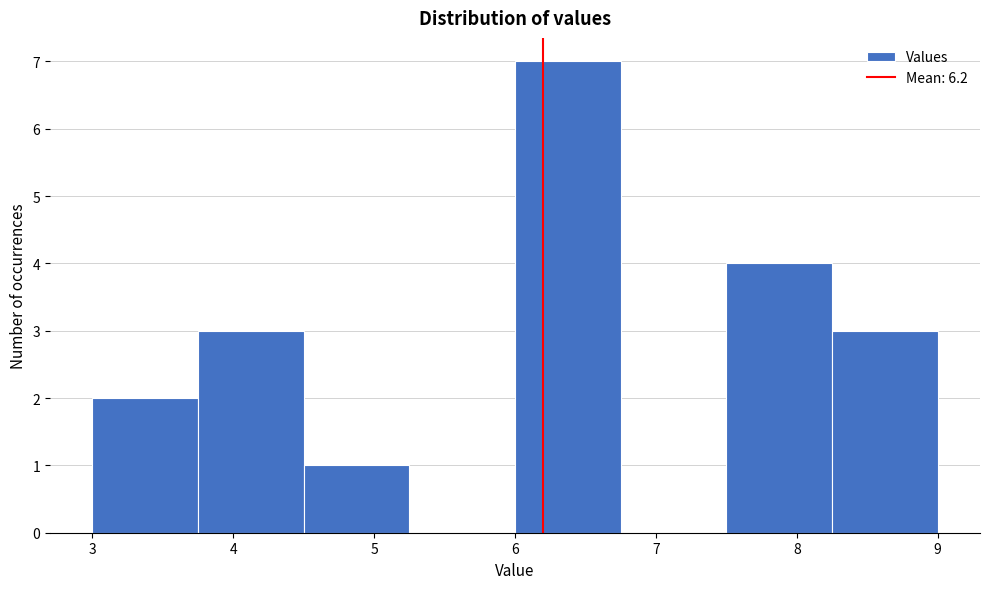

Reading left to right, transcribe this chart: for each bar, give the range it covers on the x-axis and its height. Neither the bar edges nor the heights are printed on the chart, so give them approximately, as read against the axes.

3.00 to 3.75: 2
3.75 to 4.50: 3
4.50 to 5.25: 1
5.25 to 6.00: 0
6.00 to 6.75: 7
6.75 to 7.50: 0
7.50 to 8.25: 4
8.25 to 9.00: 3